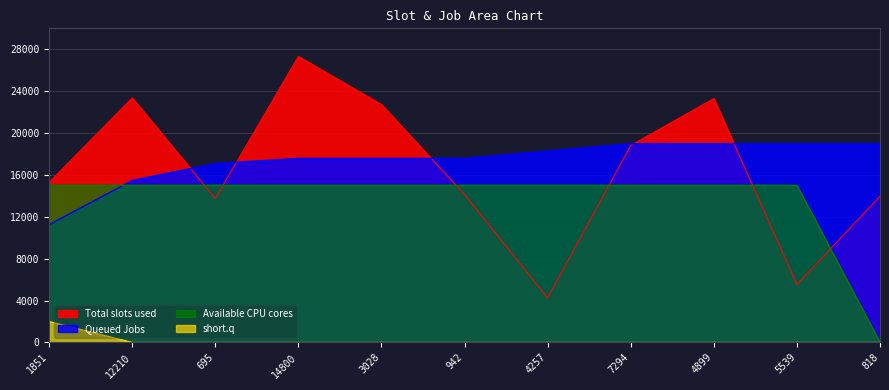

What is the label of the 10th point from the left?

5539